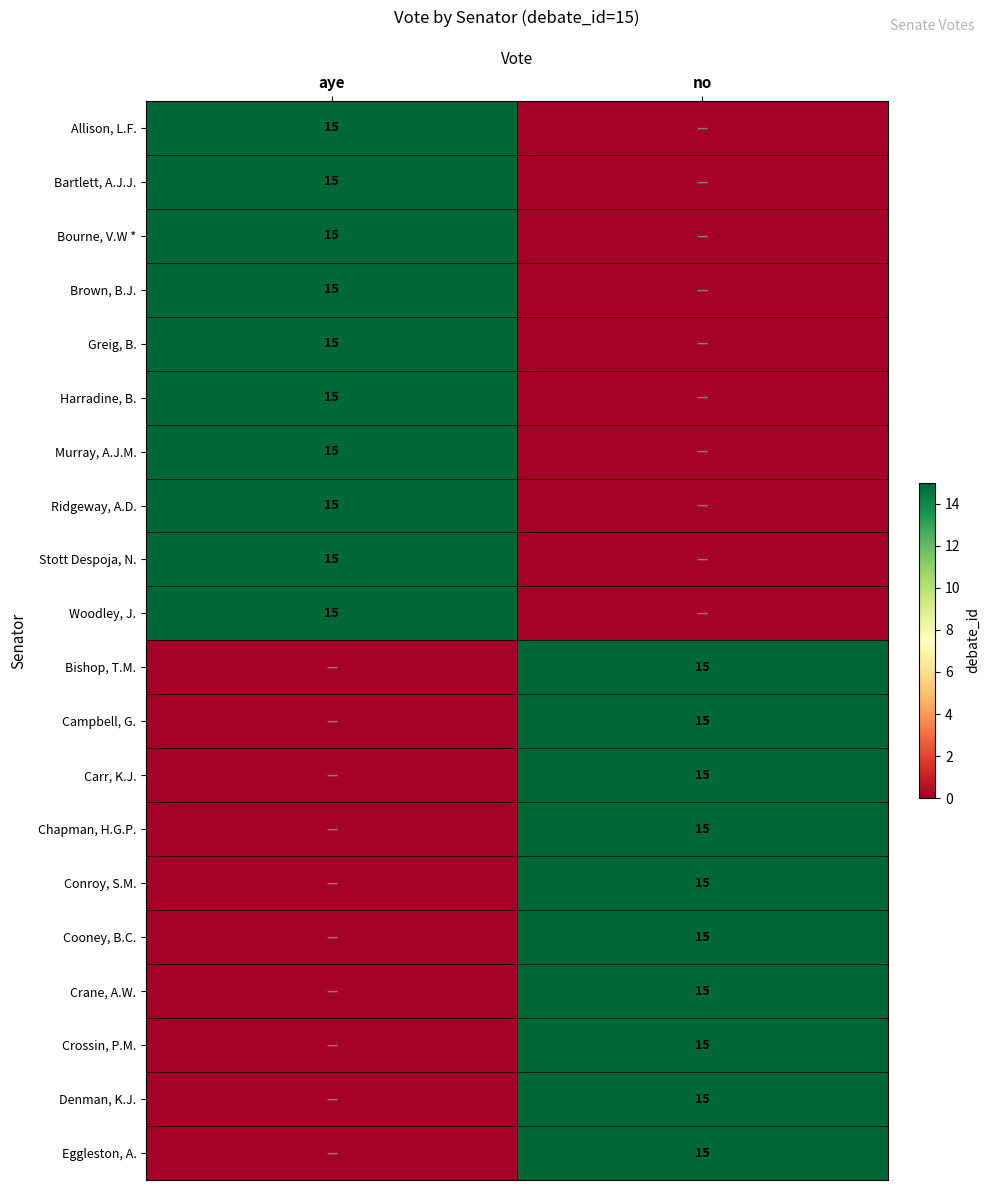

The value of Eggleston, A. at no is 15. True or false?

True